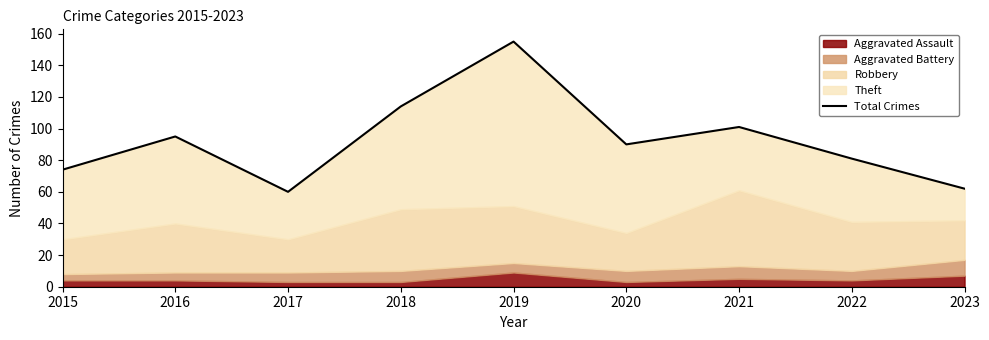

Which has a higher value, 2020 or 2018?

2018